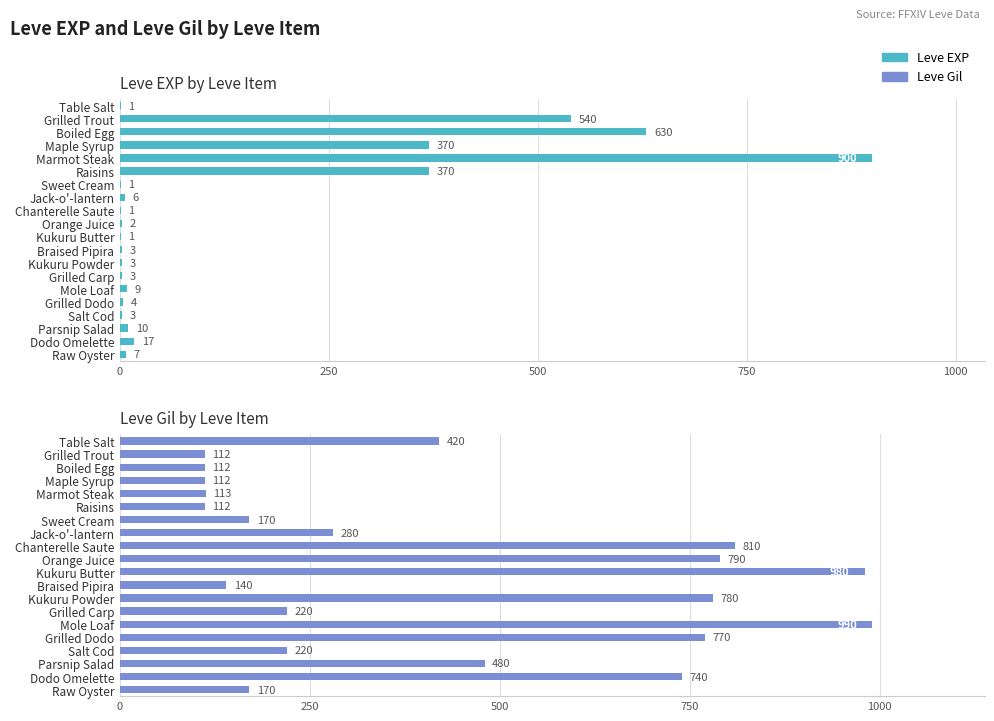

Rank the series at Parsnip Salad from highest to lowest value.

Leve Gil, Leve EXP